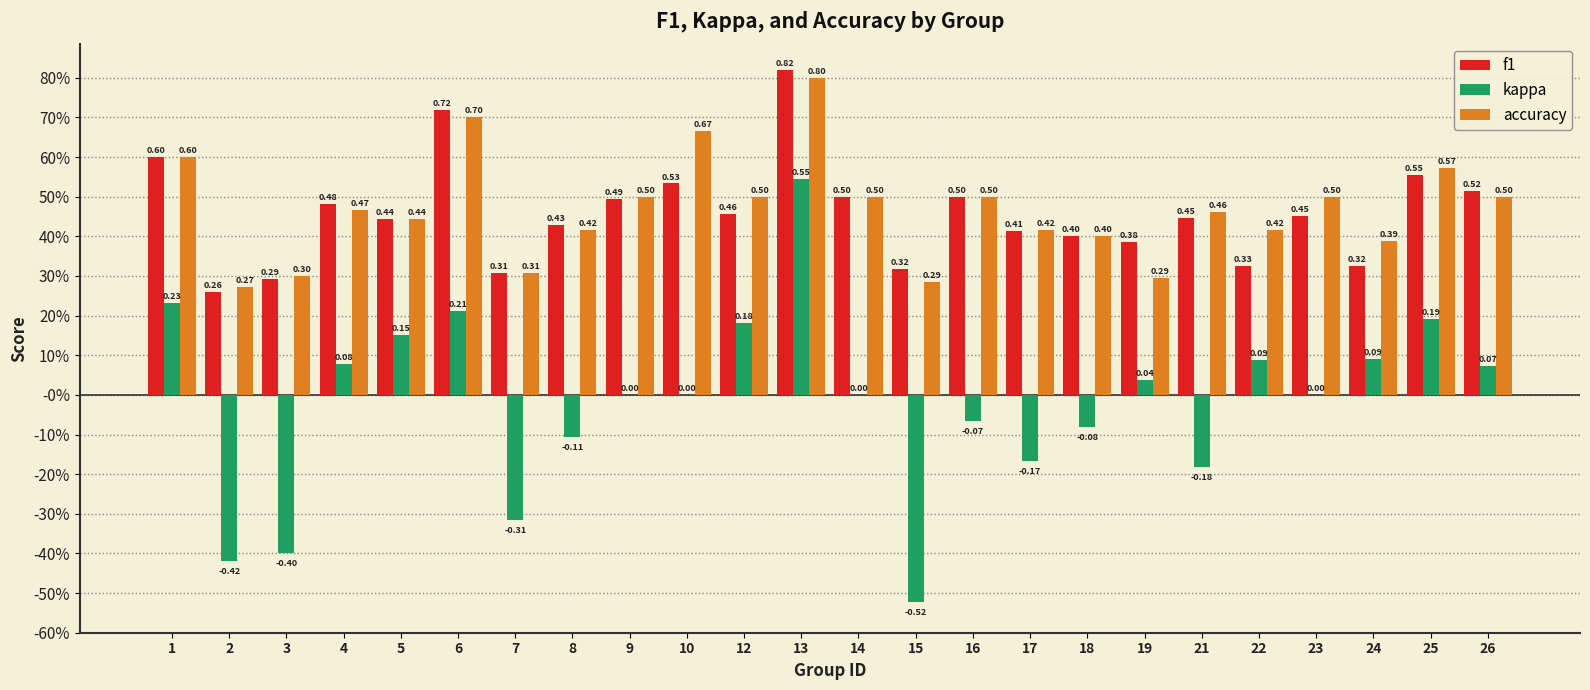

What is the sum of all f1 values?

11.0